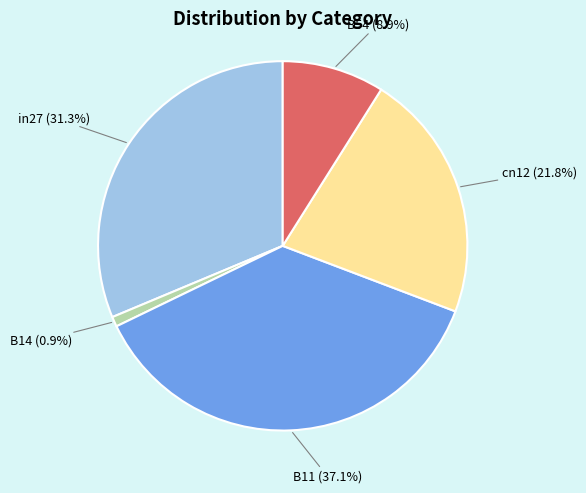

Does cn12 represent more than half of the total?

No